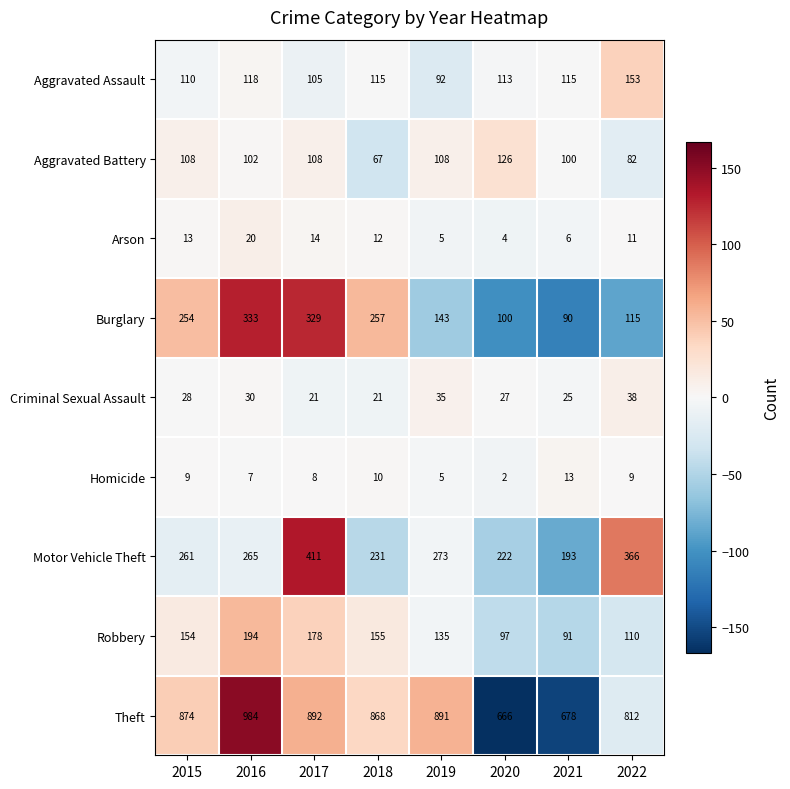

Which series has the widest spread of values?

Theft